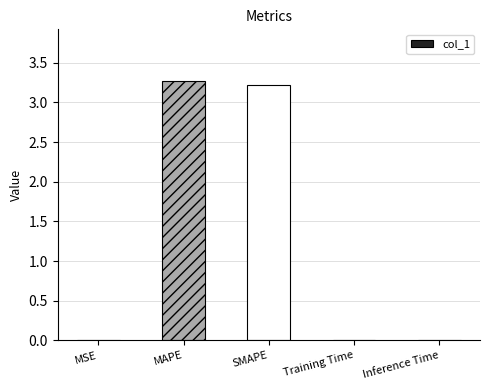

What is the greatest value displayed?

3.3